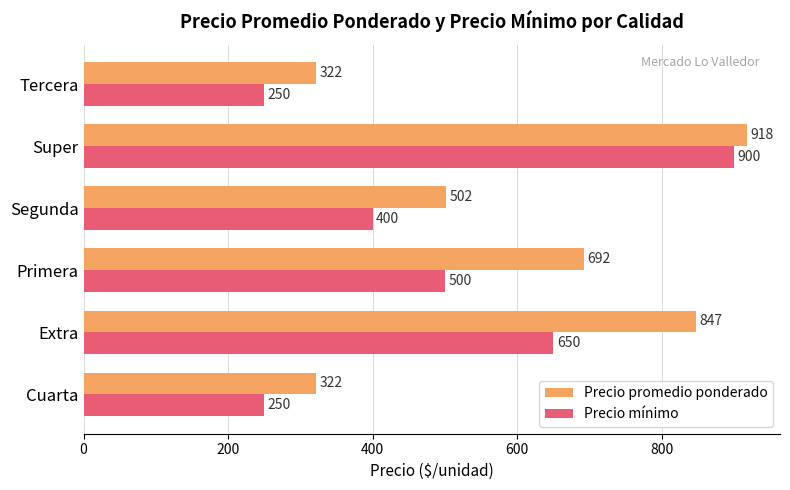

What is the approximate value of Precio mínimo at Tercera, to the nearest 10?

250